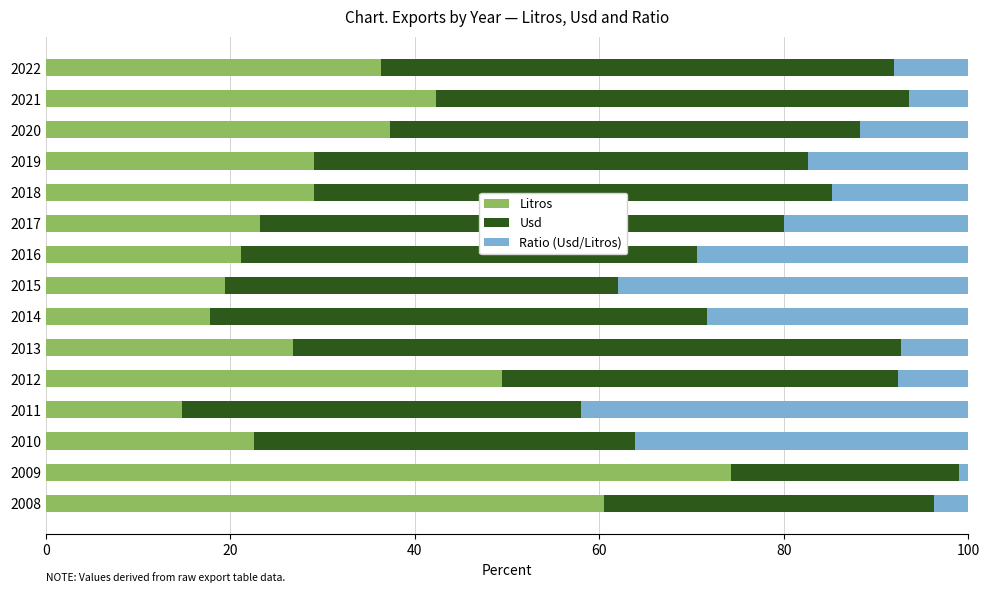

Is it true that Litros equals 36.4 at 2022?

True